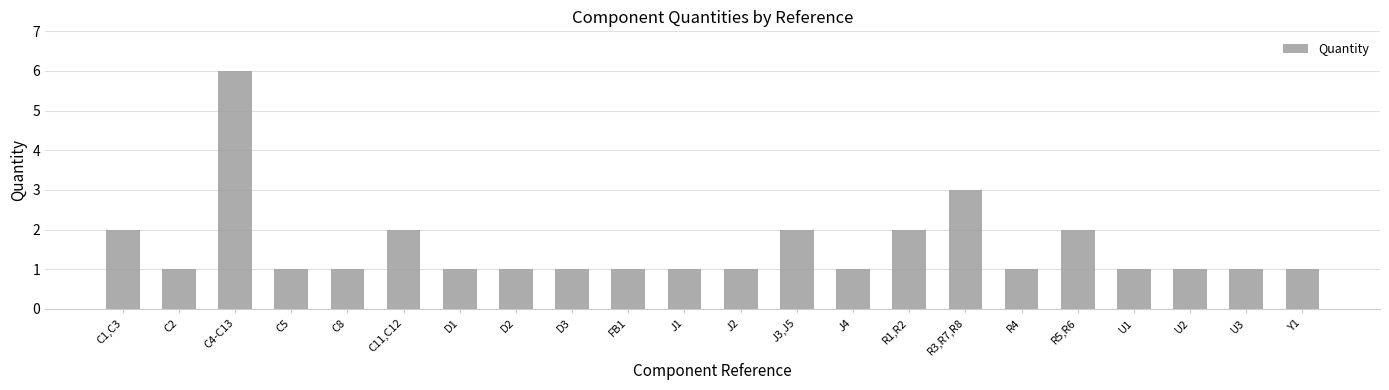

What is the label of the 6th bar from the left?

C11,C12